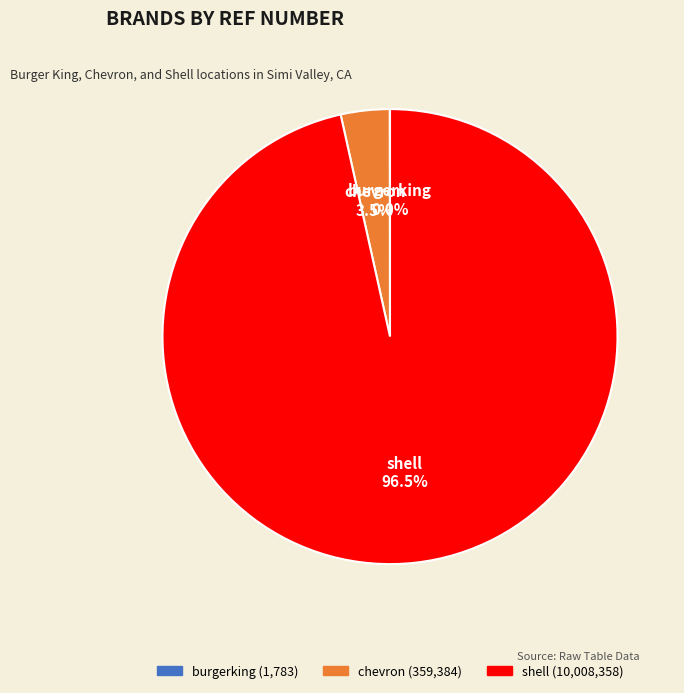

To the nearest percent, what is the difference between the shell and chevron slice percentages?

93%